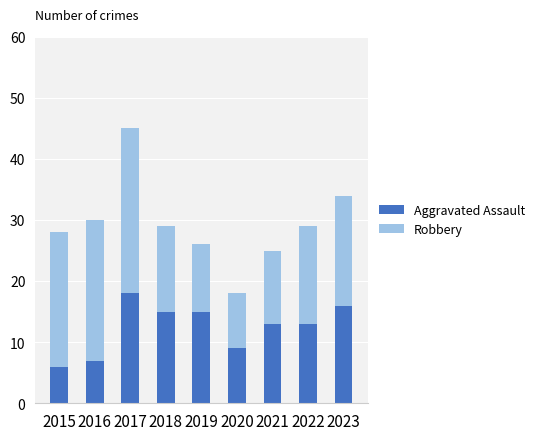

Count the number of categories in the chart.

9